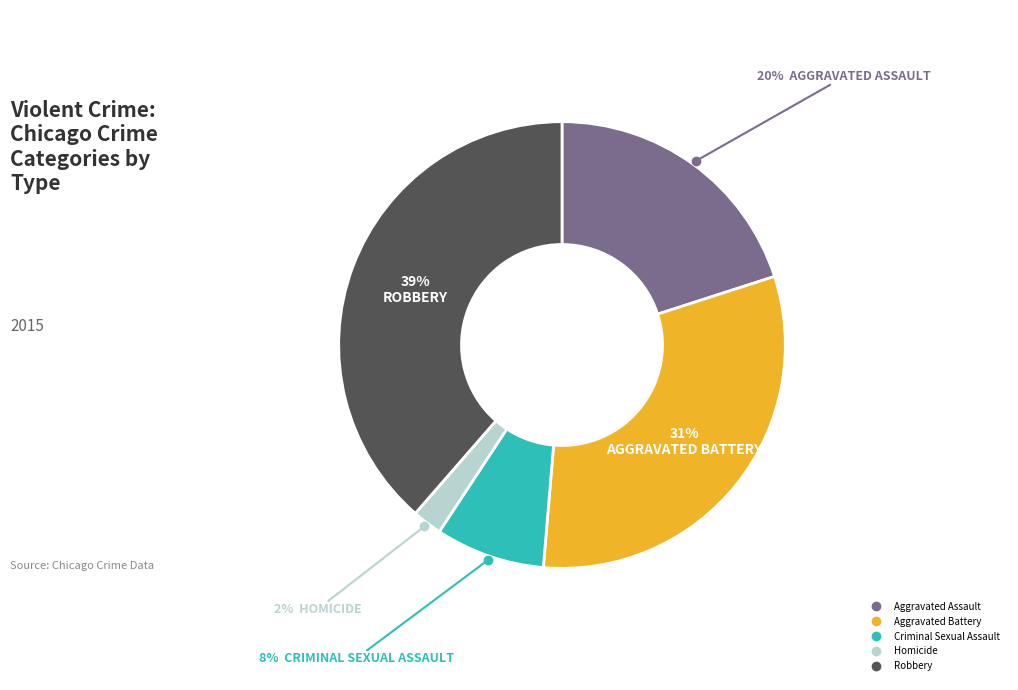

Which has a higher value, Aggravated Battery or Aggravated Assault?

Aggravated Battery